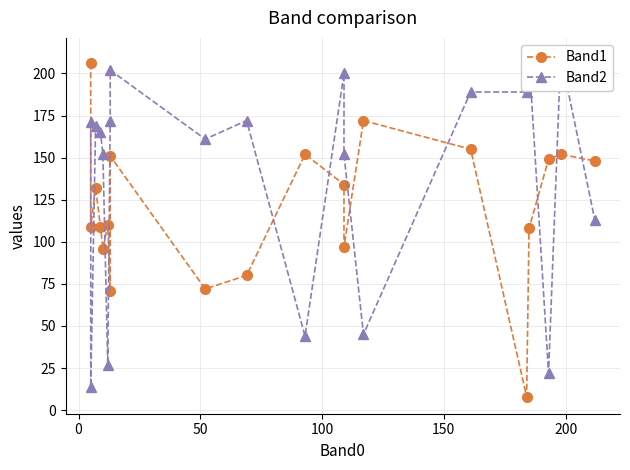

Reading right to left, extract all data points from this chart.

Band1: 148	152	149	108	8	155	172	97	134	152	80	72	151	71	110	96	109	132	109	206
Band2: 113	211	22	209	189	189	45	152	200	44	172	161	202	172	27	152	165	169	14	171